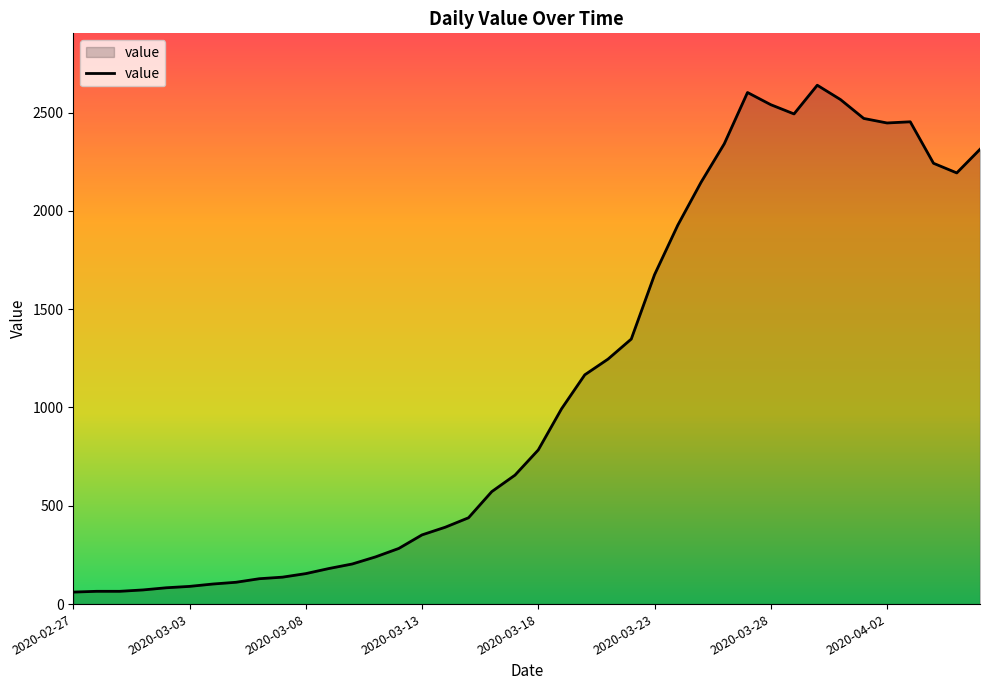

What is the minimum value shown in the chart?

61